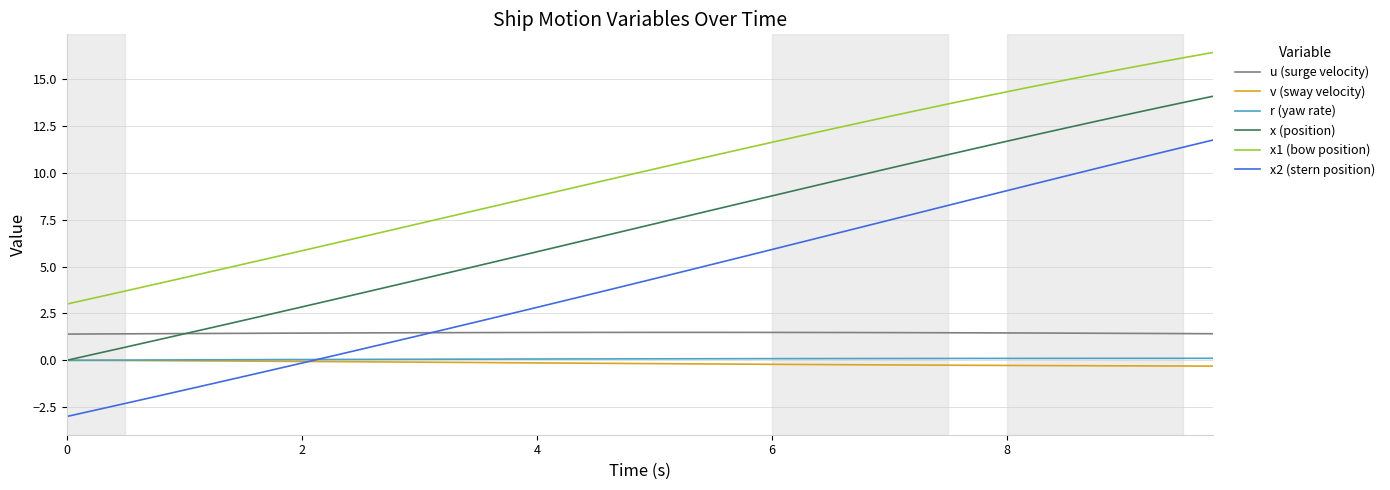

Which series has the largest total across all categories?

x1 (bow position)